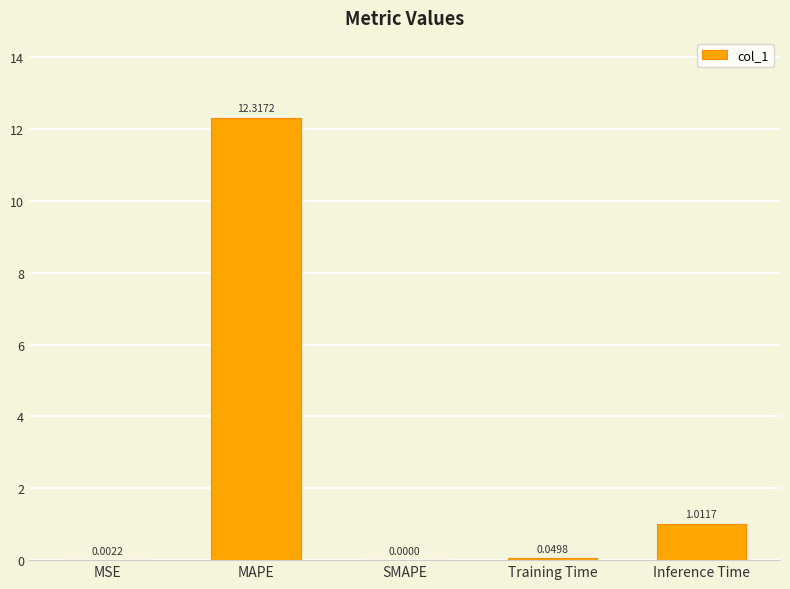

Is it true that the value at MSE is 0.0?

True